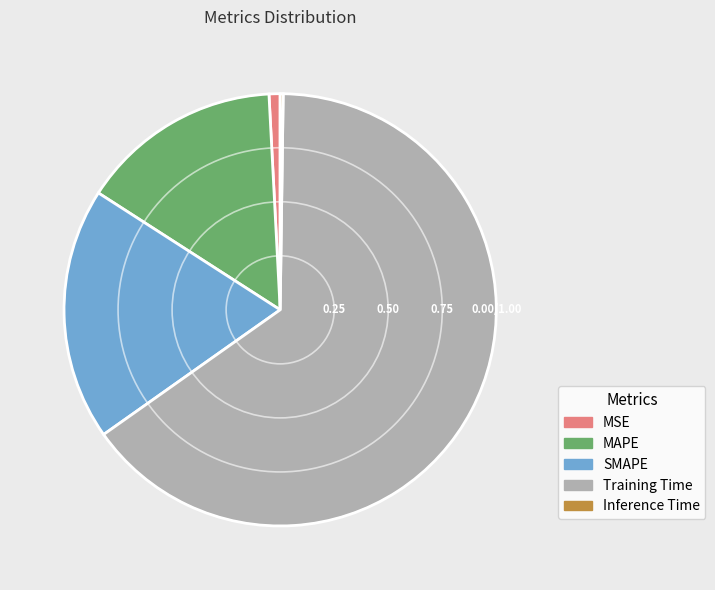

Is it true that MSE is 11% of the pie?

False